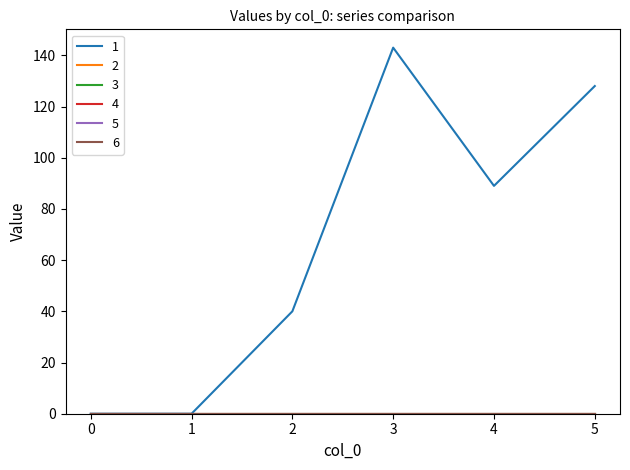

At how many categories does at least one series exceed 54?

3